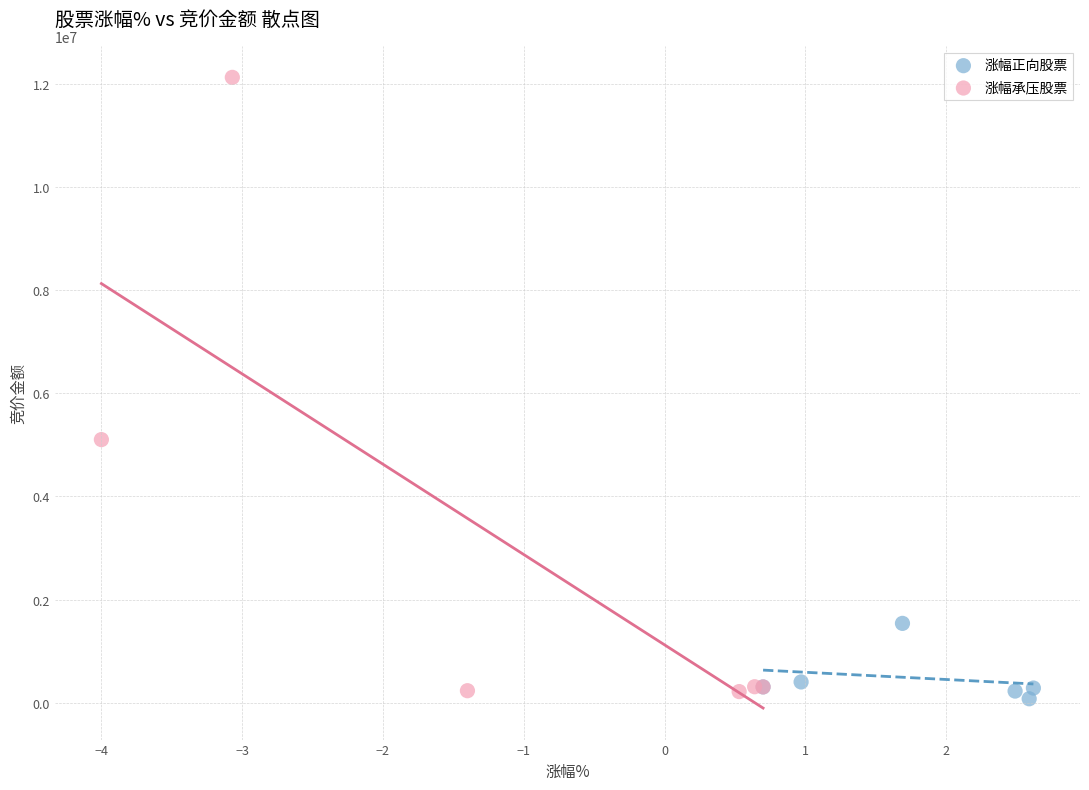

Which series has the widest spread of Y values?

涨幅承压股票